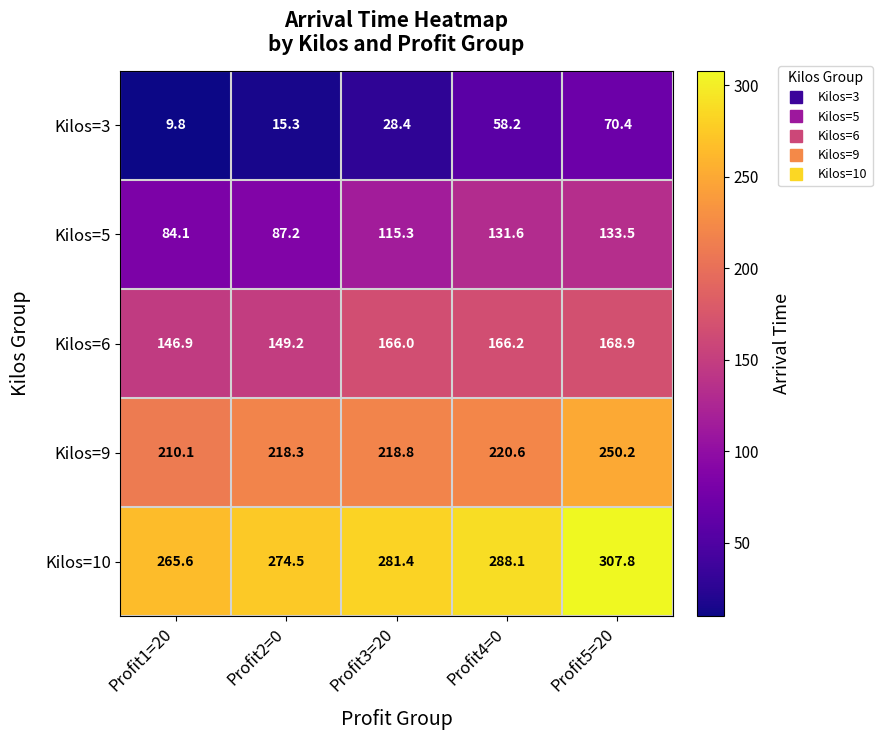

At which label is Kilos=9 closest to 230?

Profit4=0